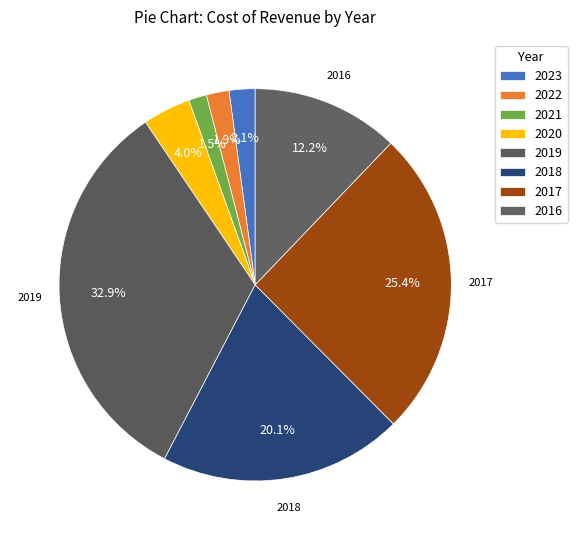

How many slices are in this pie chart?

8